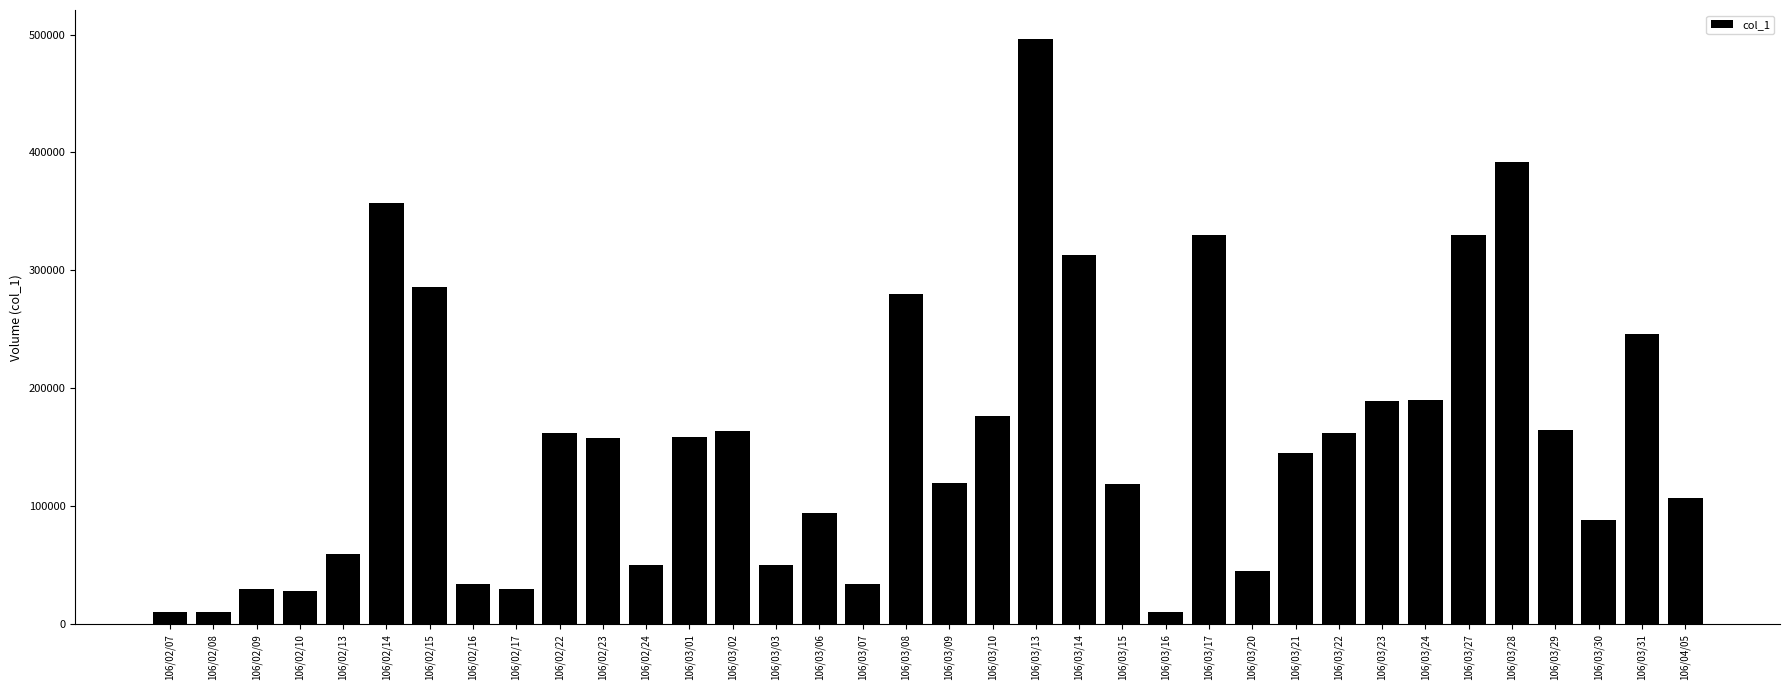

What is the difference between the values at 106/02/13 and 106/02/10?

32000